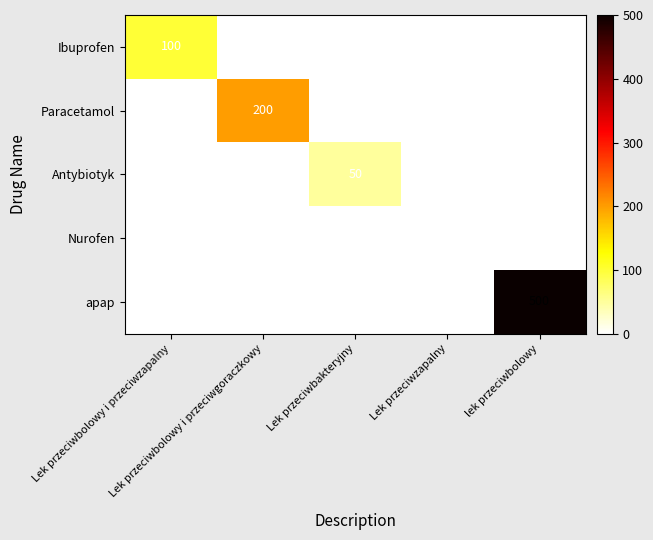

Which series has the widest spread of values?

apap